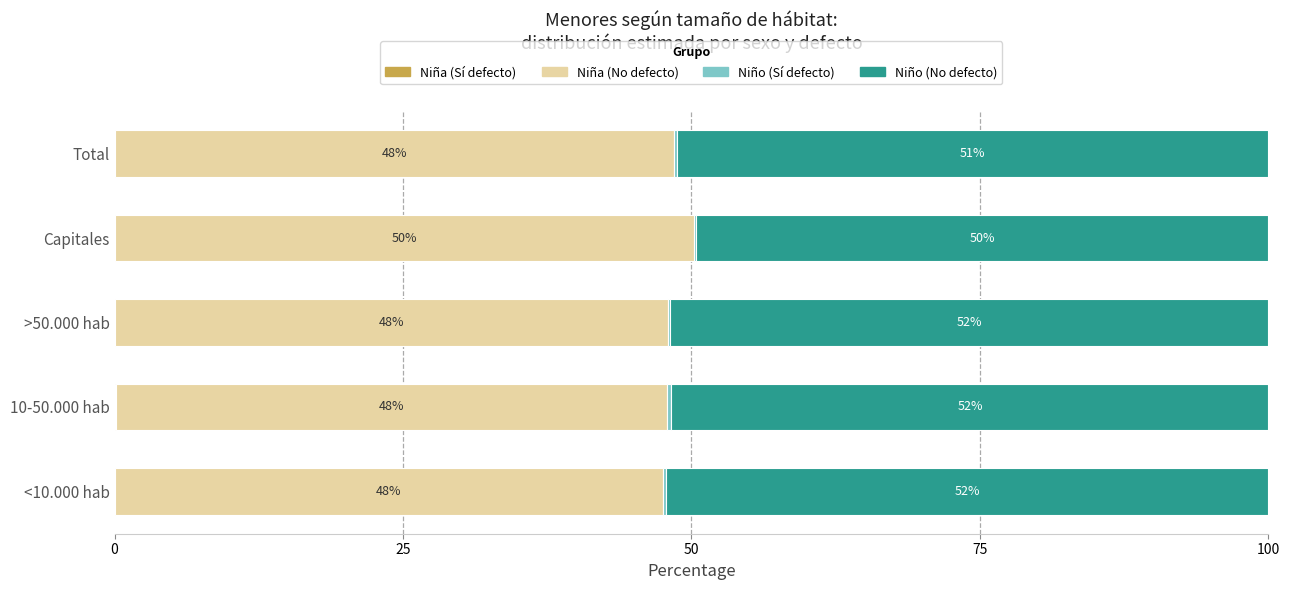

What is the total value across all series at 10-50.000 hab?

100.0